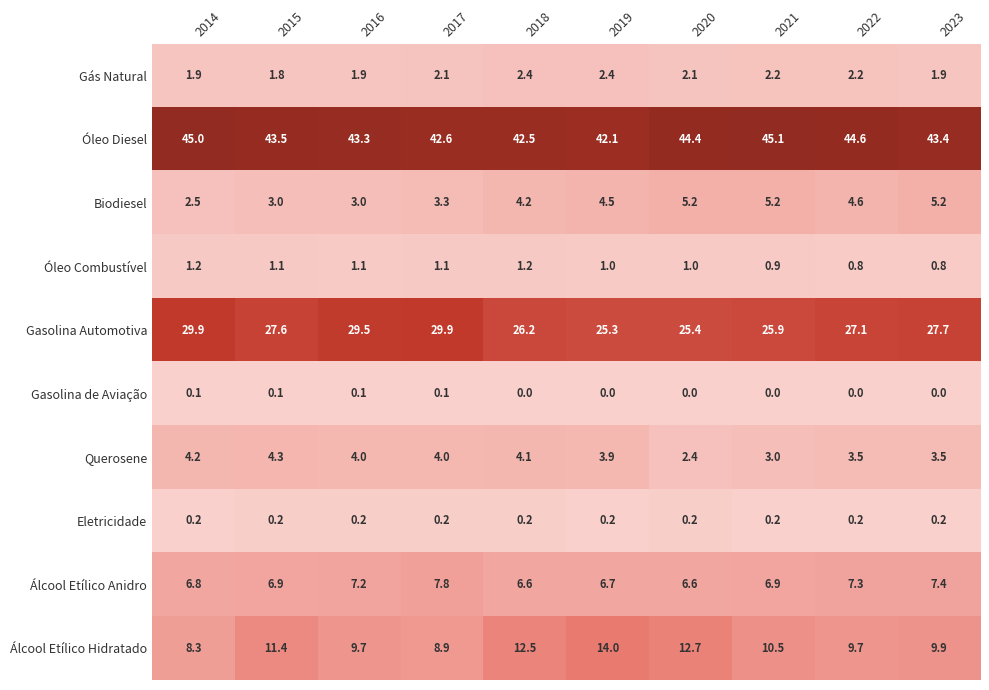

Between 2014 and 2015, which series saw the biggest shift?

Álcool Etílico Hidratado